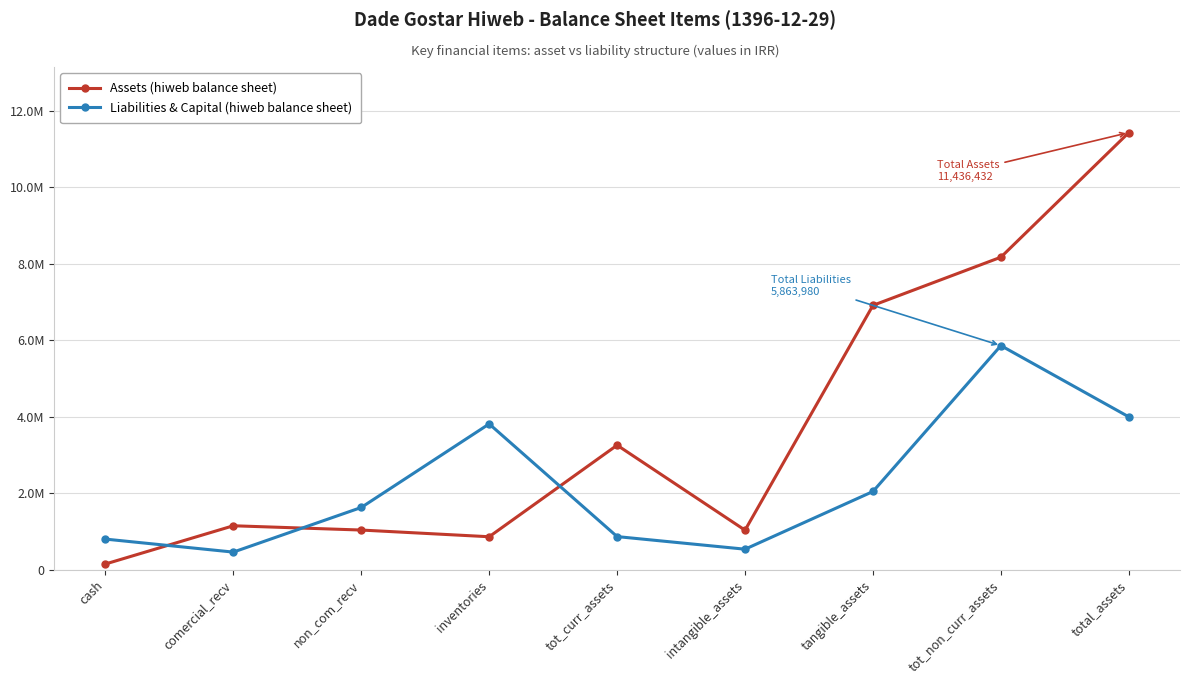

Rank the series at total_assets from lowest to highest value.

Liabilities & Capital (hiweb balance sheet), Assets (hiweb balance sheet)